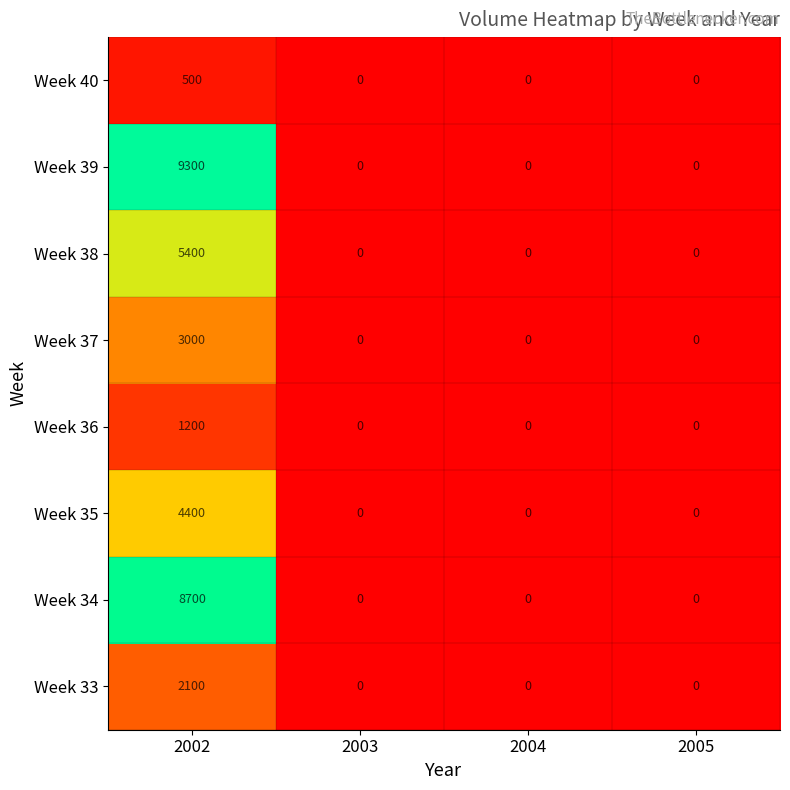

How many series are shown in this chart?

8